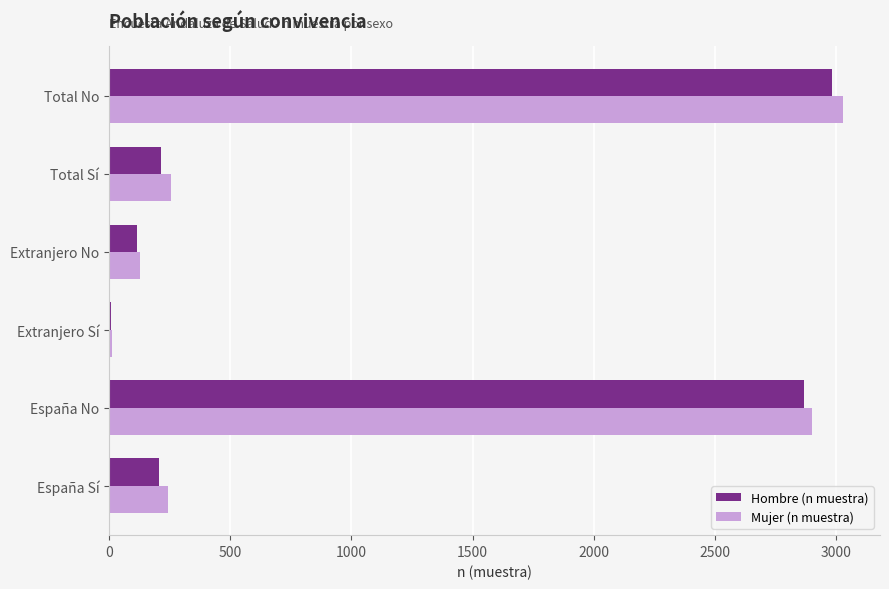

Which category has the highest value in the Hombre (n muestra) series?

Total No